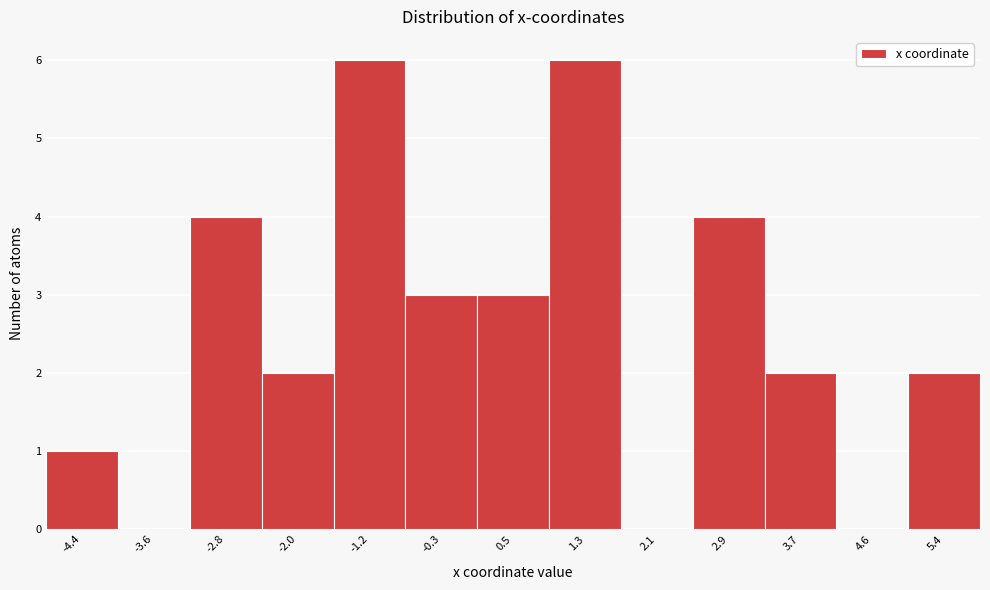

Reading left to right, transcribe this chart: for each bar, give the range it covers on the x-axis and its height. Neither the bar edges nor the heights are printed on the chart, so give them approximately, as read against the axes.

-4.8 to -4.0: 1
-4.0 to -3.2: 0
-3.2 to -2.4: 4
-2.4 to -1.6: 2
-1.6 to -0.7: 6
-0.7 to 0.1: 3
0.1 to 0.9: 3
0.9 to 1.7: 6
1.7 to 2.5: 0
2.5 to 3.3: 4
3.3 to 4.2: 2
4.2 to 5.0: 0
5.0 to 5.8: 2